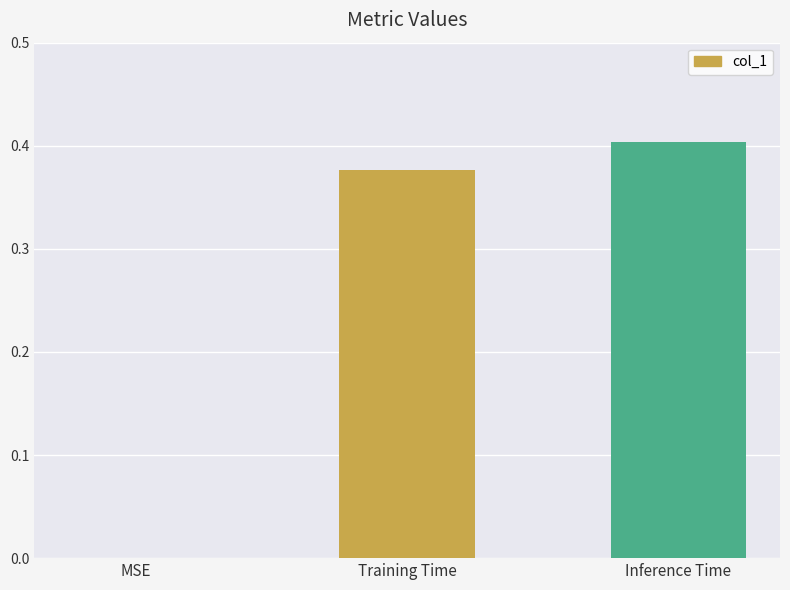

What is the sum of all values?

0.8